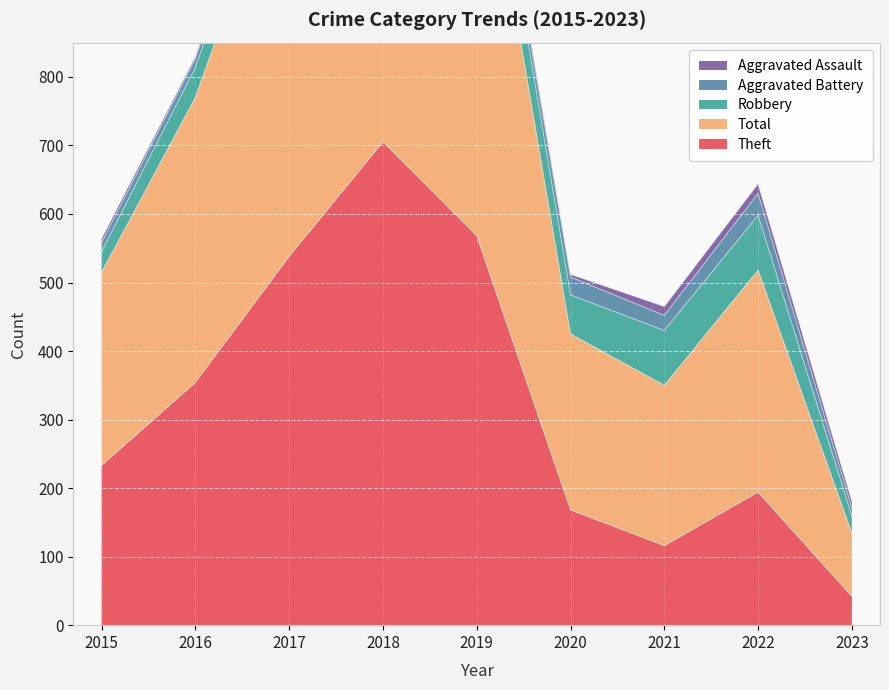

What is the value of the Robbery point at the 5th from the left?

69